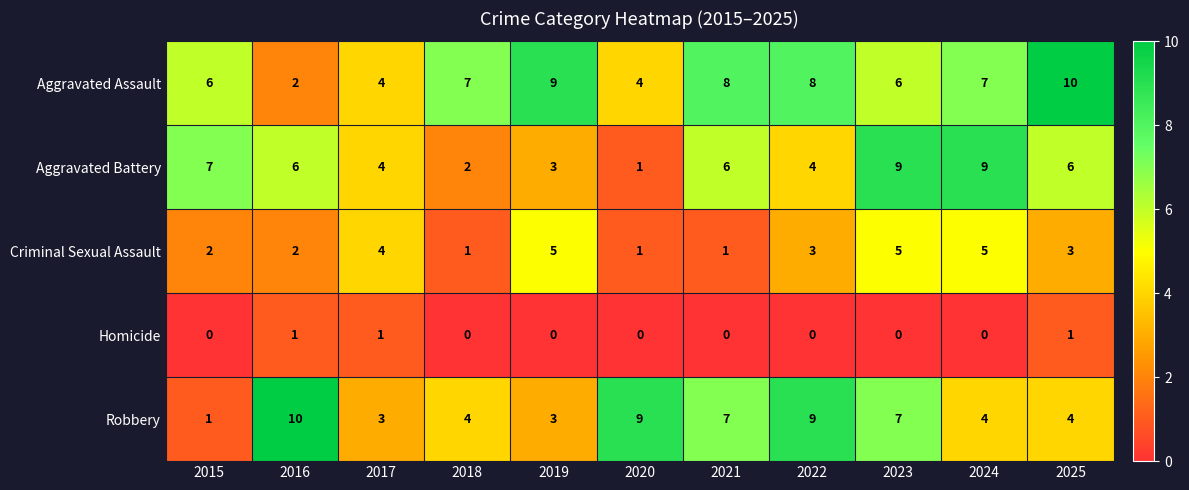

How many series are shown in this chart?

5